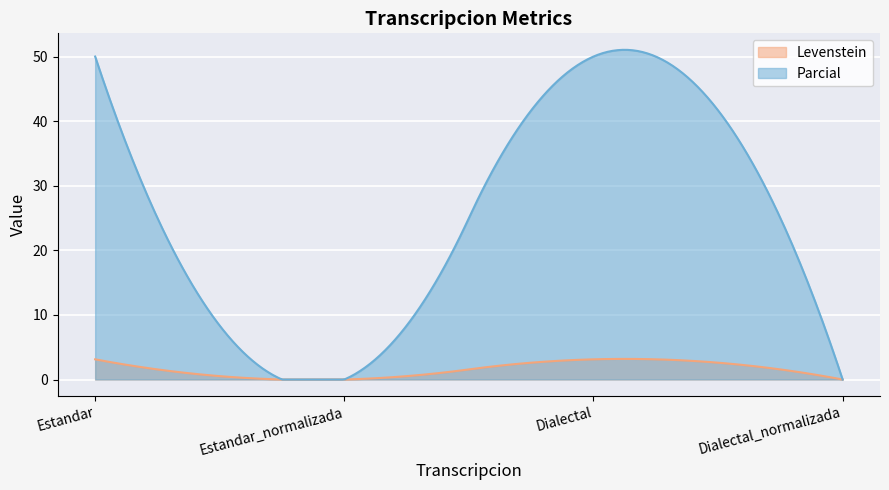

Reading left to right, extract all data points from this chart.

Levenstein: 3.1	0.0	3.1	0.0
Parcial: 50.0	0.0	50.0	0.0